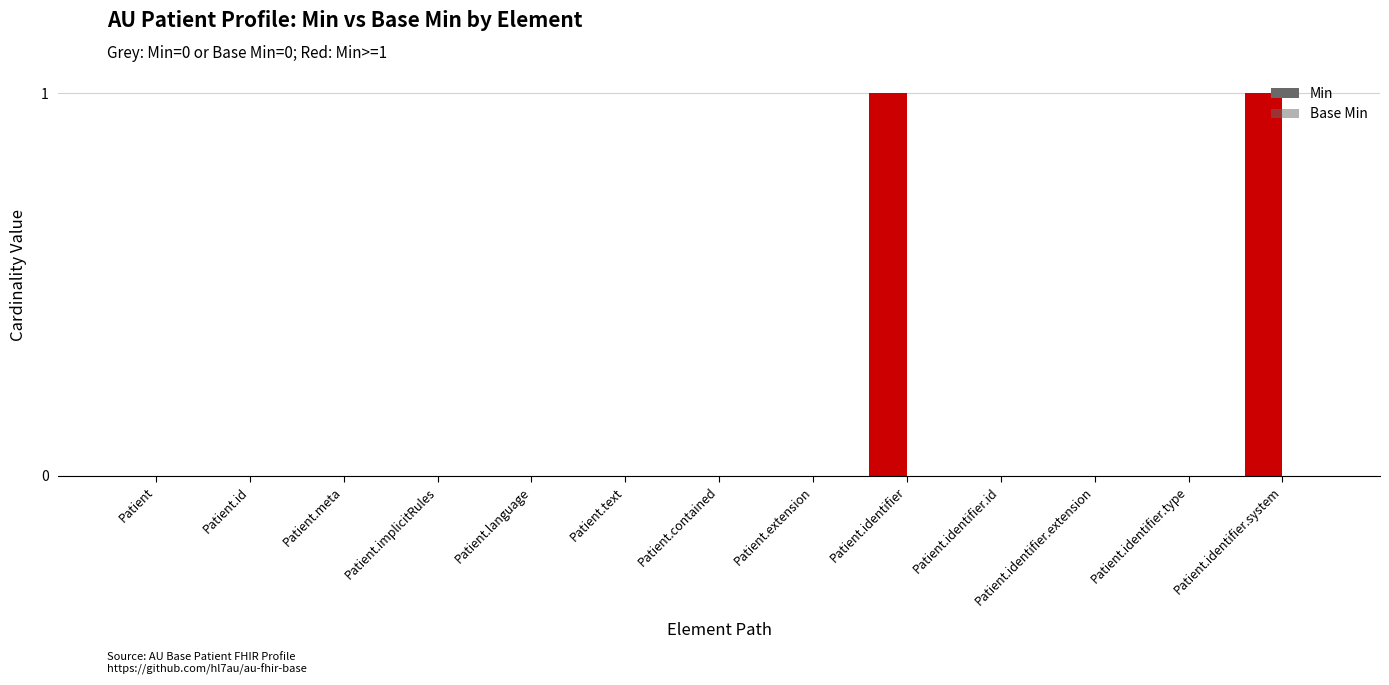

How many data points does each series have?

13